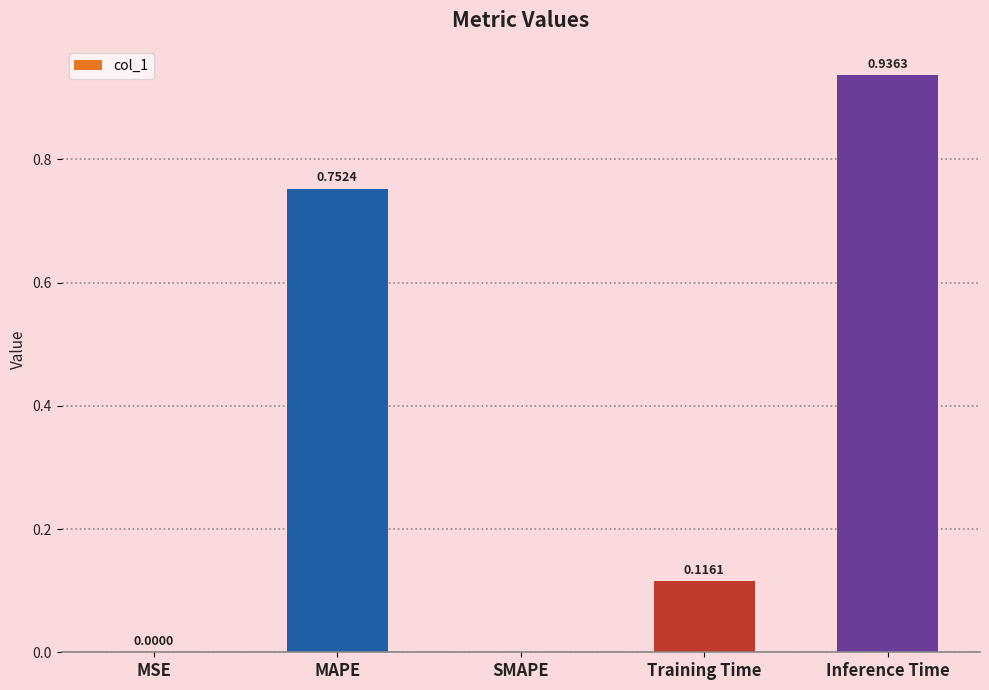

What is the change in value from MAPE to SMAPE?

-0.8